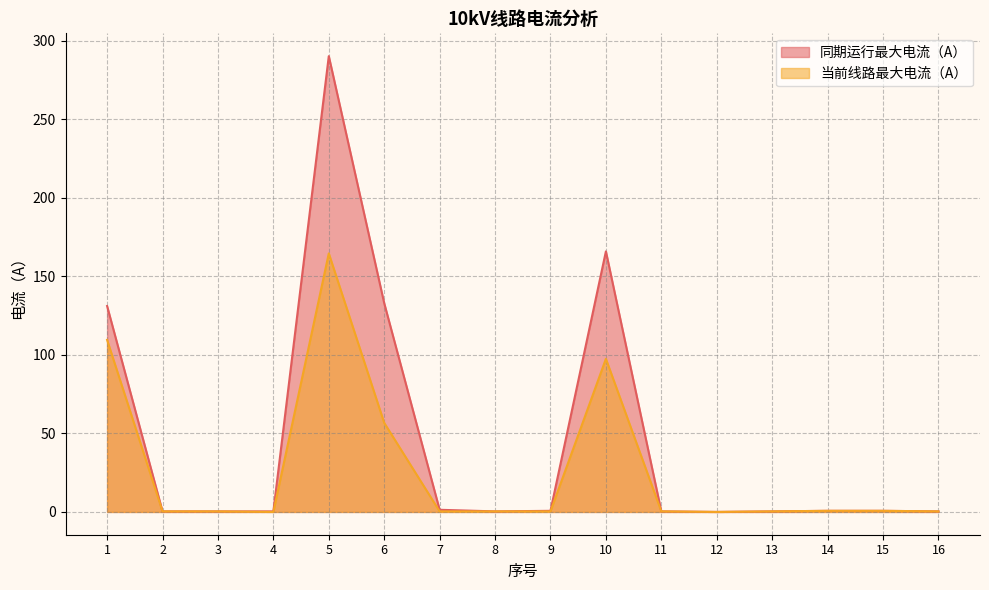

Reading left to right, what are all the values shown in this chart?

同期运行最大电流（A）: 131.1	0.4	0.4	0.4	290.3	133.0	1.4	0.4	0.7	165.9	0.4	0.0	0.4	0.7	0.7	0.4
当前线路最大电流（A）: 109.6	0.4	0.4	0.0	164.7	56.7	0.4	0.4	0.4	97.5	0.4	0.0	0.4	0.7	0.7	0.4